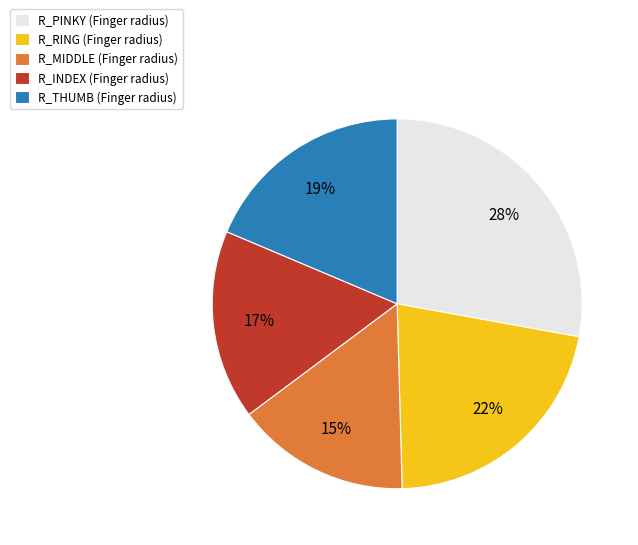

True or false: R_PINKY accounts for 28% of the total.

True